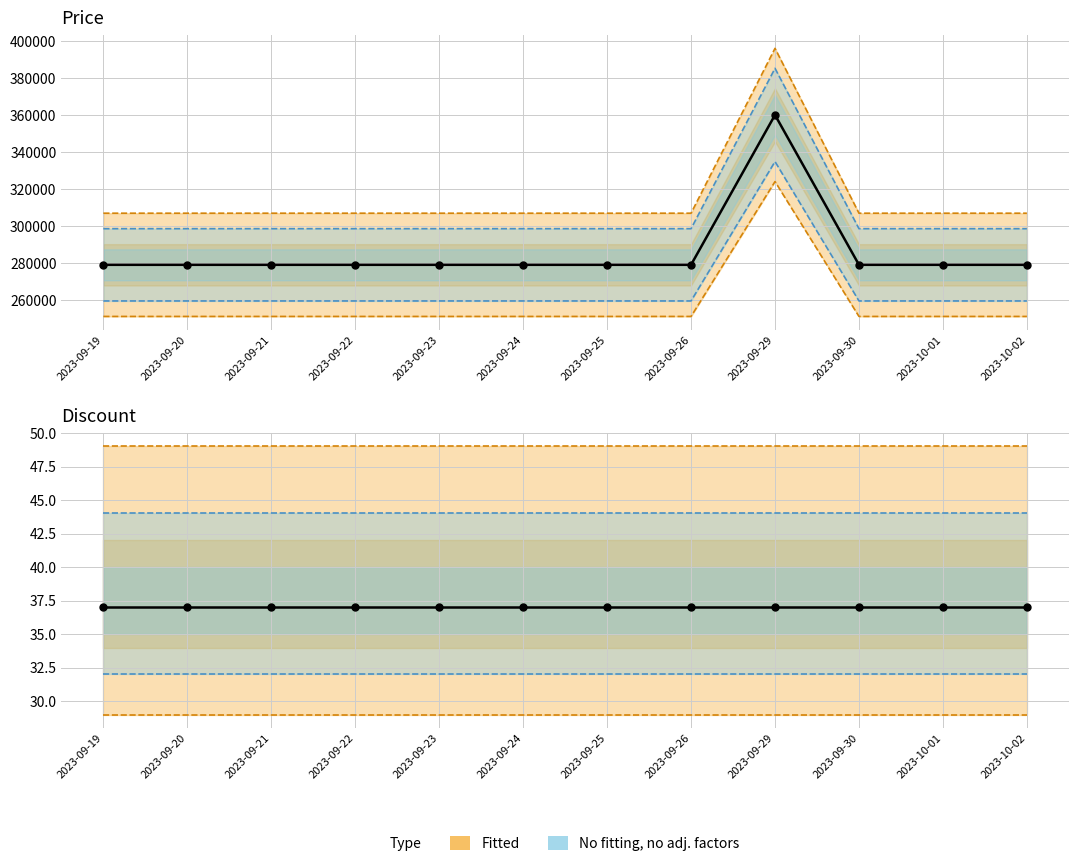

Which series reaches the maximum Y coordinate?

Price (observed)